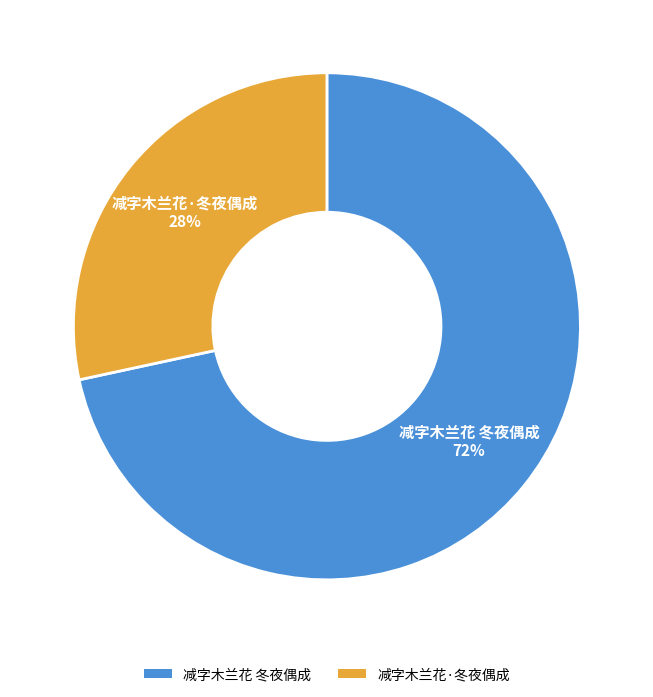

The 减字木兰花·冬夜偶成 slice represents 28% of the pie. True or false?

True